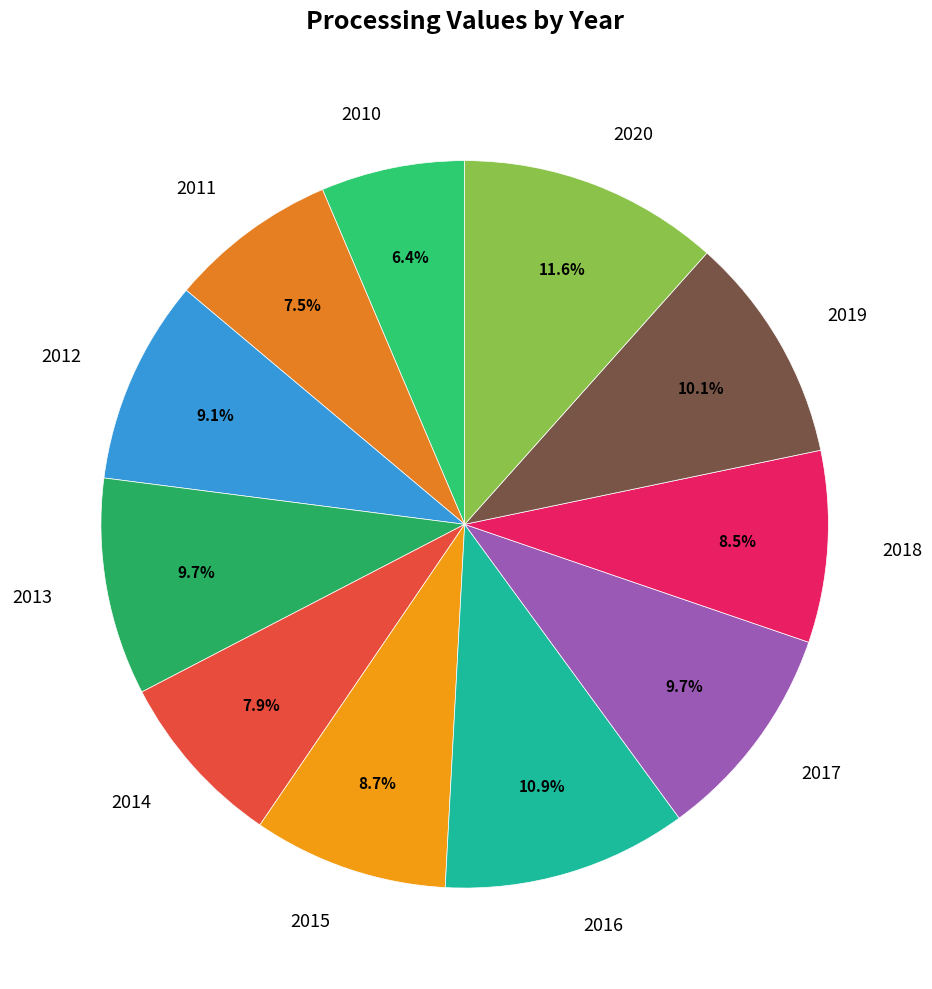

To the nearest percent, what portion does 2012 represent?

9%